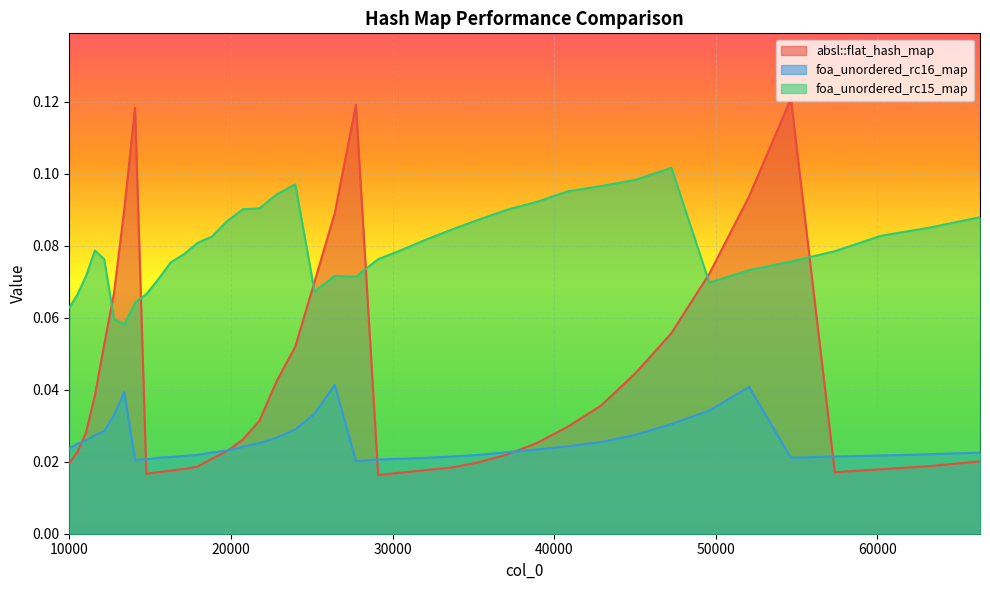

Rank the series by their maximum value, from lowest to highest.

foa_unordered_rc16_map, foa_unordered_rc15_map, absl::flat_hash_map